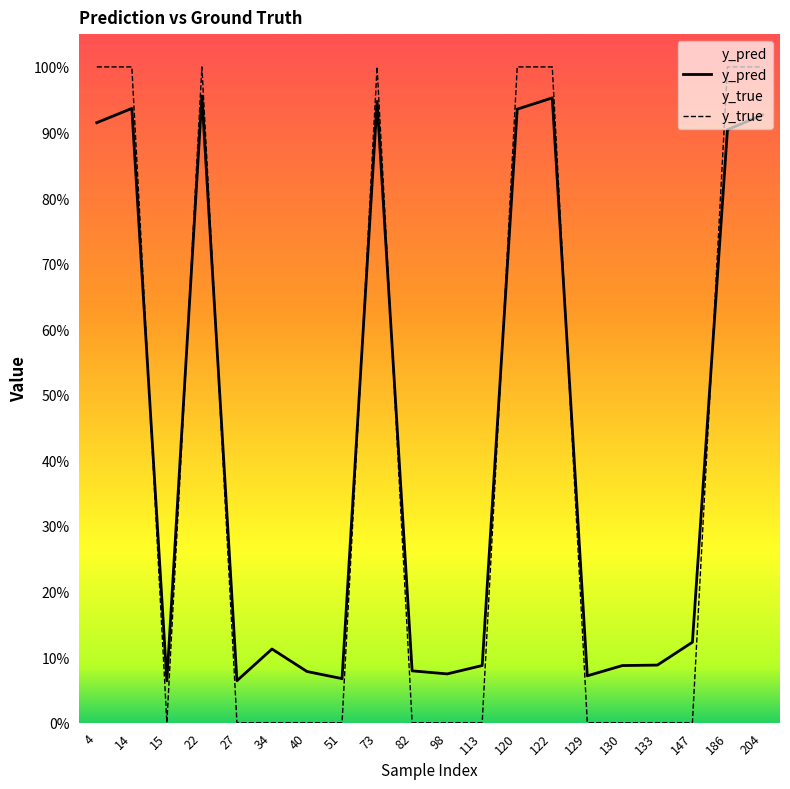

What is the greatest value displayed?

1.0